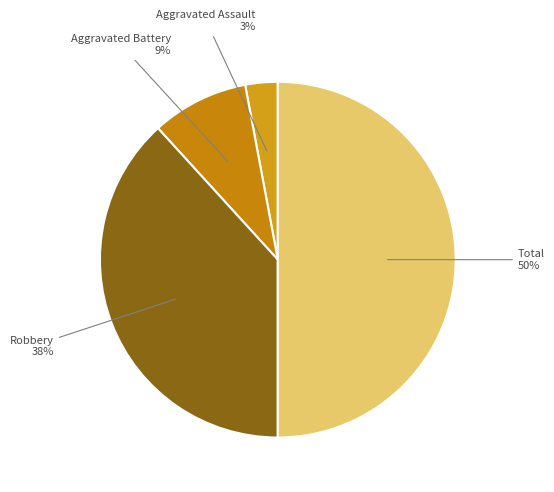

How many slices are in this pie chart?

4